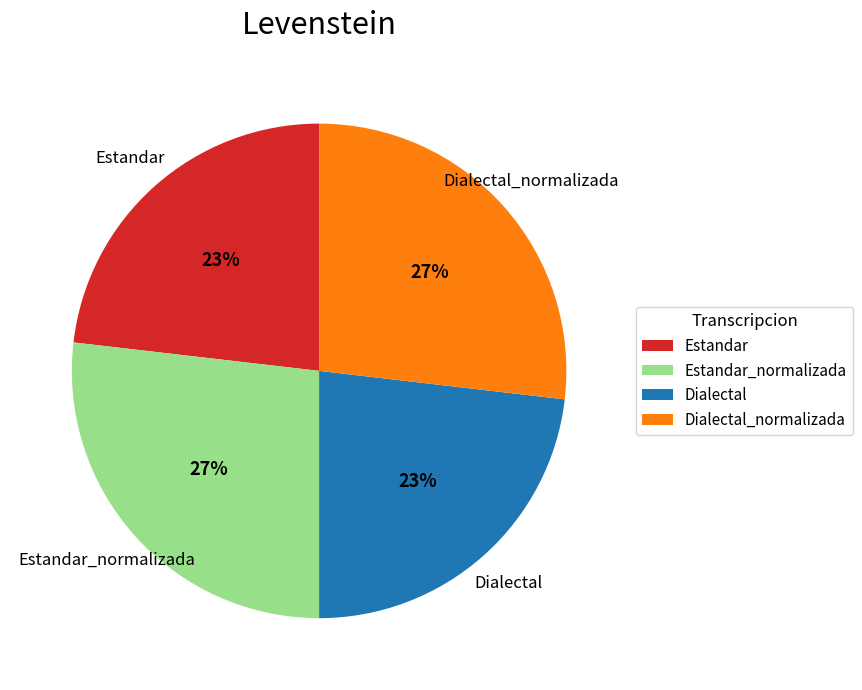

To the nearest percent, what portion does Dialectal represent?

23%